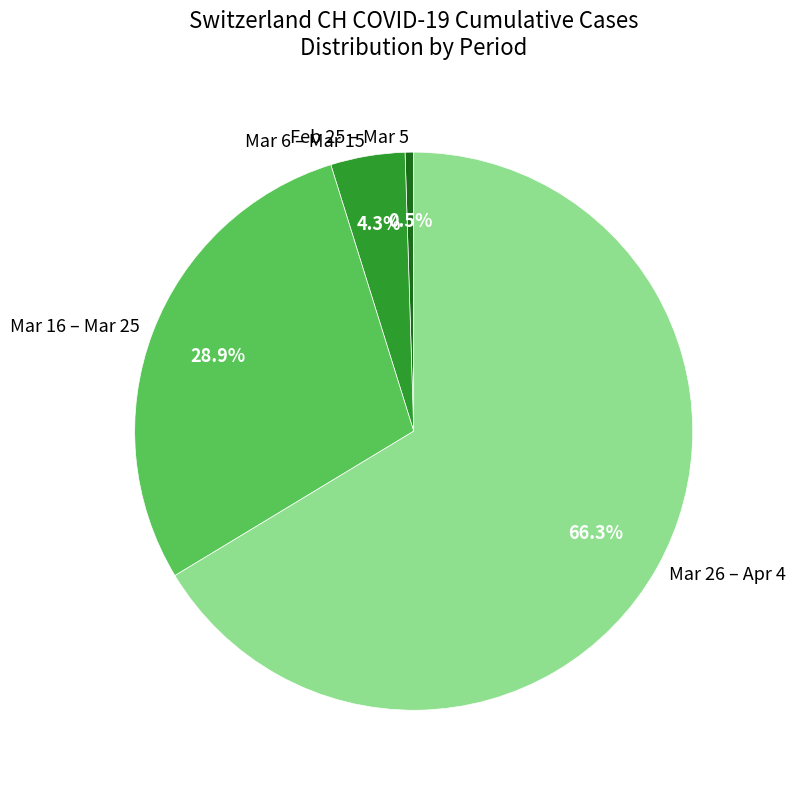

Rank the categories by value from highest to lowest.

Mar 26 – Apr 4, Mar 16 – Mar 25, Mar 6 – Mar 15, Feb 25 – Mar 5